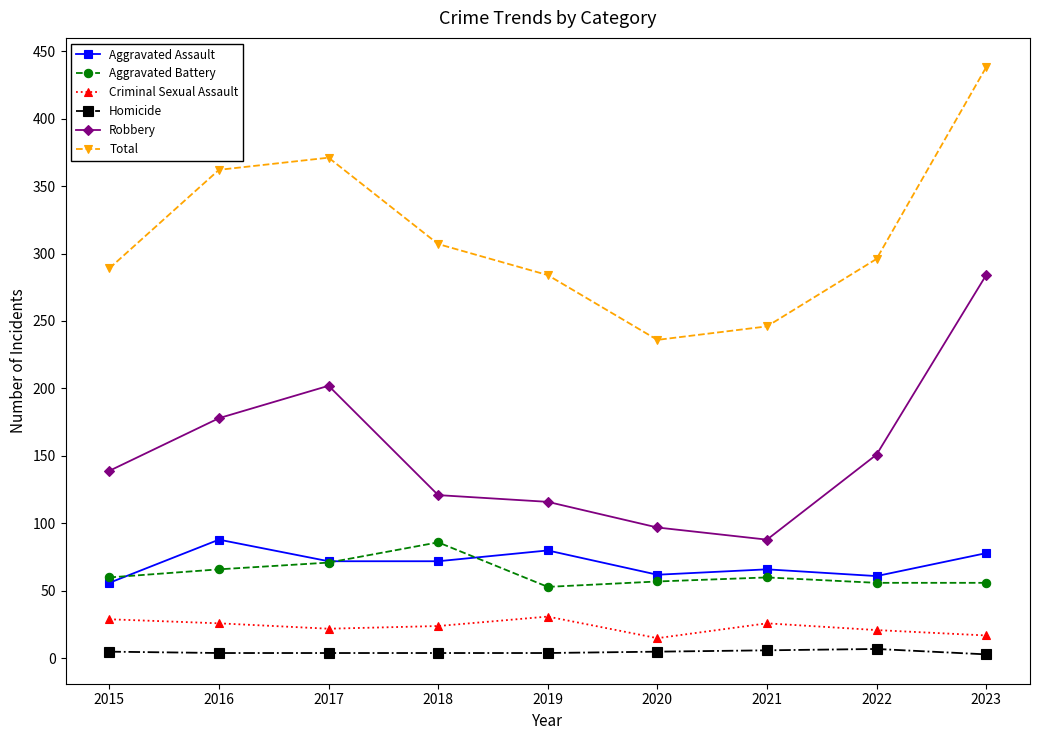

At how many categories does at least one series exceed 189?

9